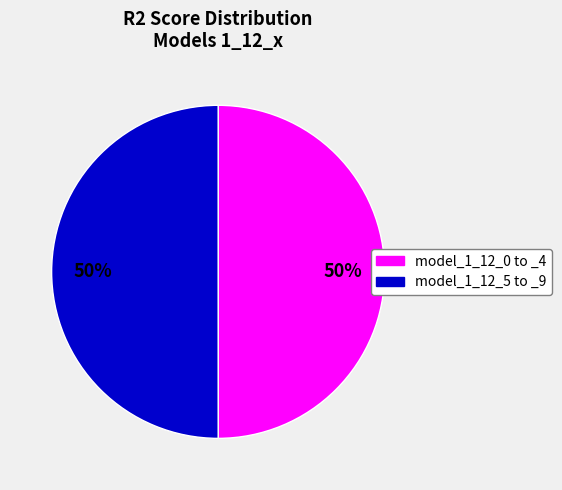

To the nearest percent, what is the average slice percentage?

50%